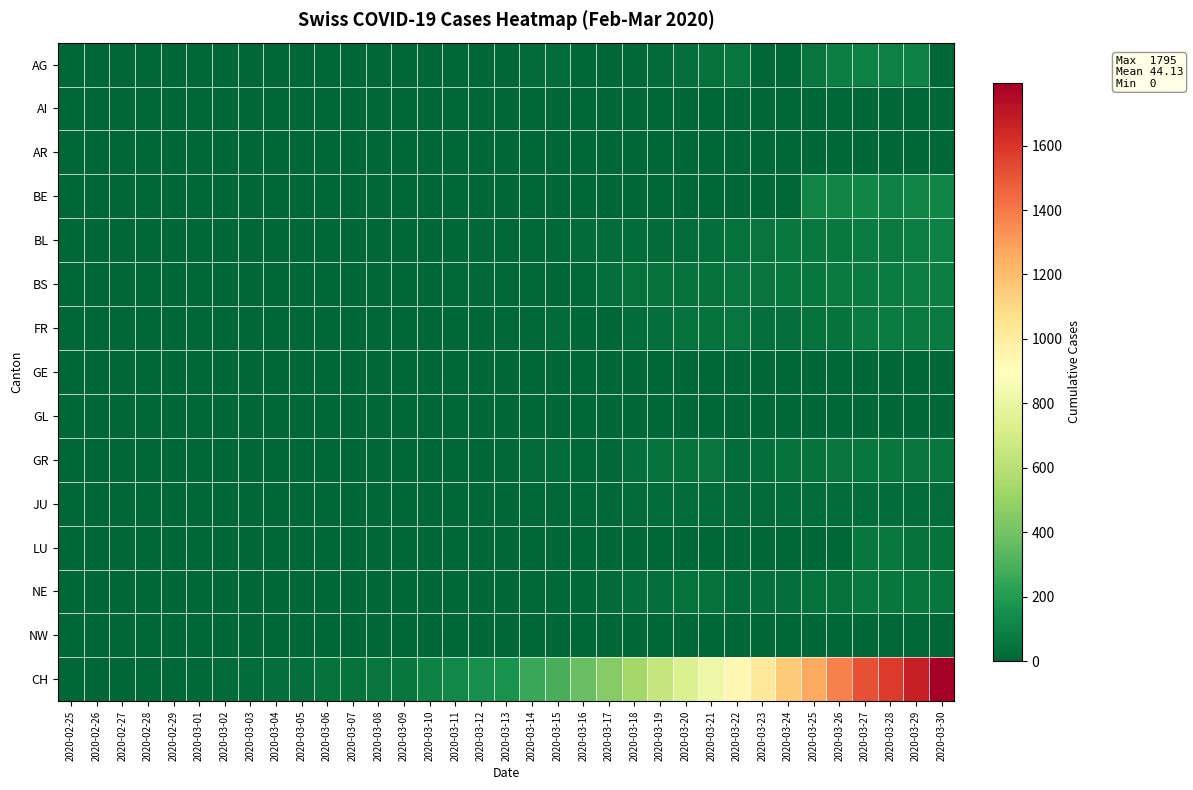

Which series has the widest spread of values?

CH